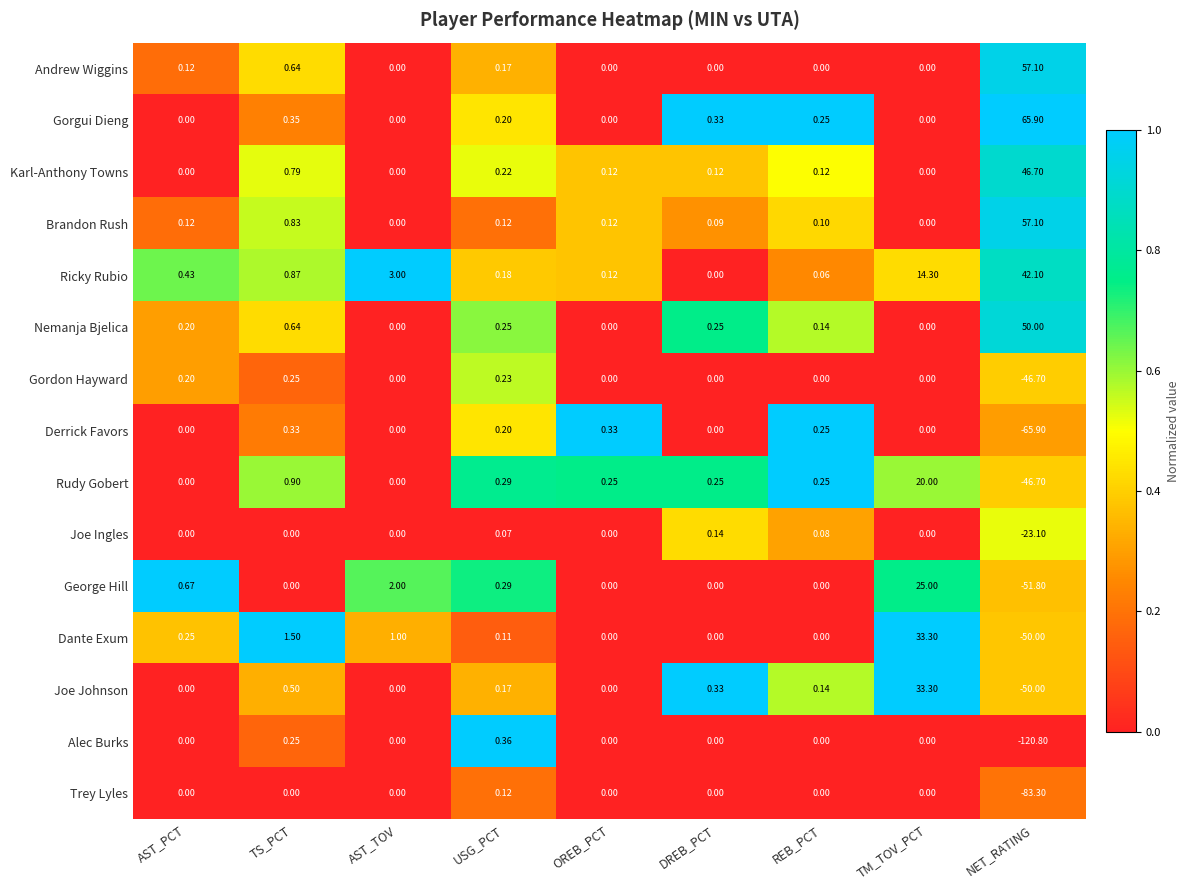

At which label is Brandon Rush closest to 28?

TS_PCT